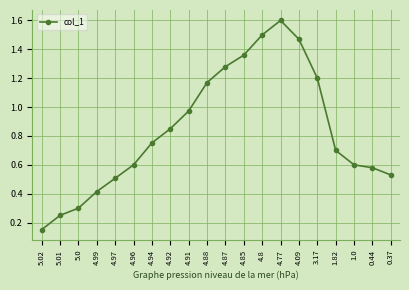

What is the label of the 11th point from the left?

4.87